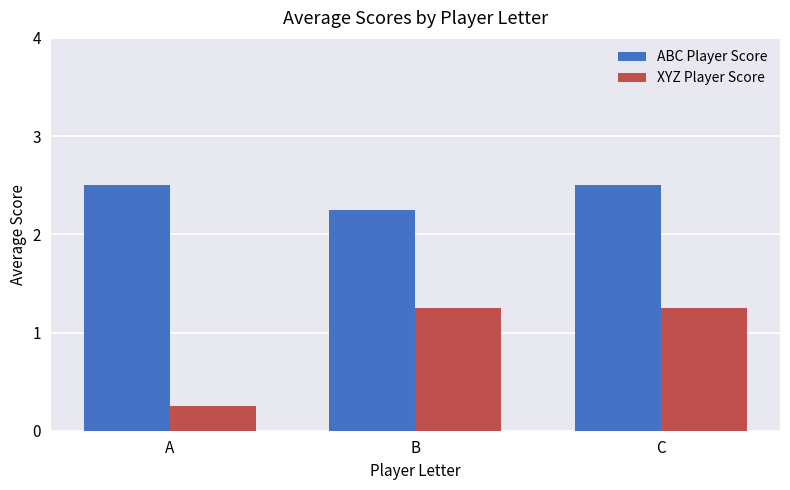

What is the difference between the maximum and minimum values in the XYZ Player Score series?

1.0